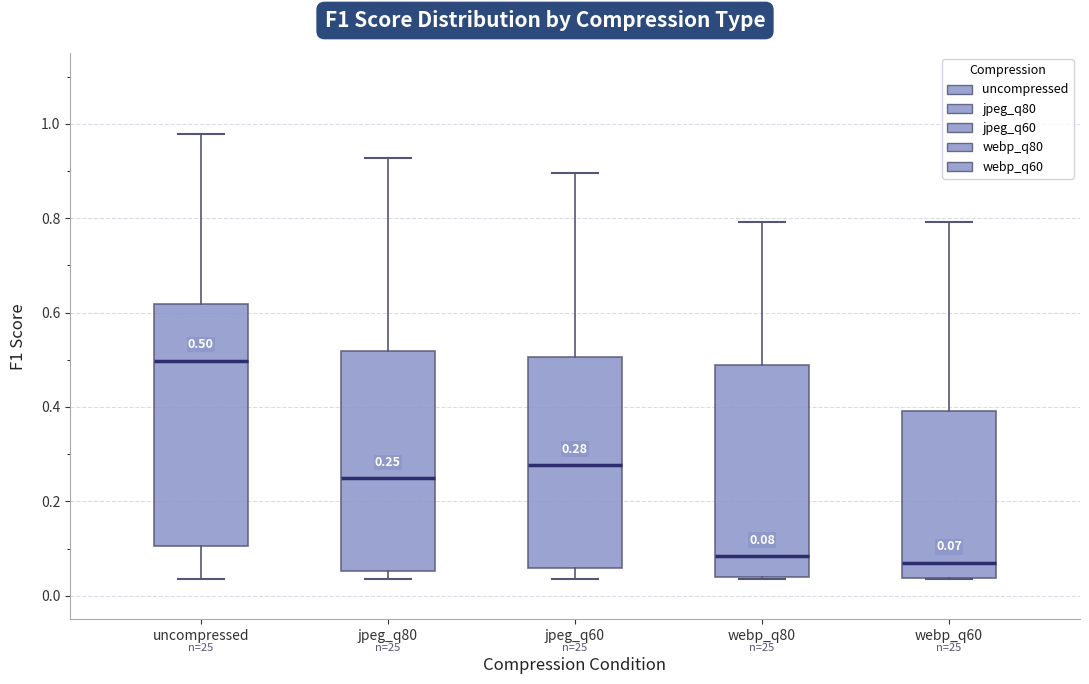

Comparing the boxes themselves (not the whiskers), which one is the tallest?

uncompressed